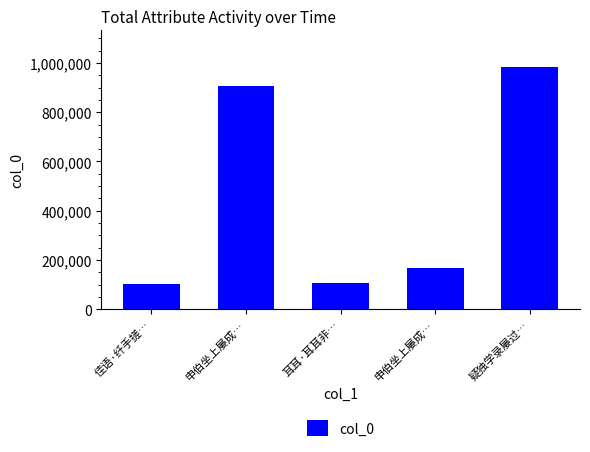

List the labels in order of value, smallest first.

佳语·纤手搓…, 耳耳·耳耳非…, 申伯坐上屡成…, 申伯坐上屡成…, 疑独学录屡过…